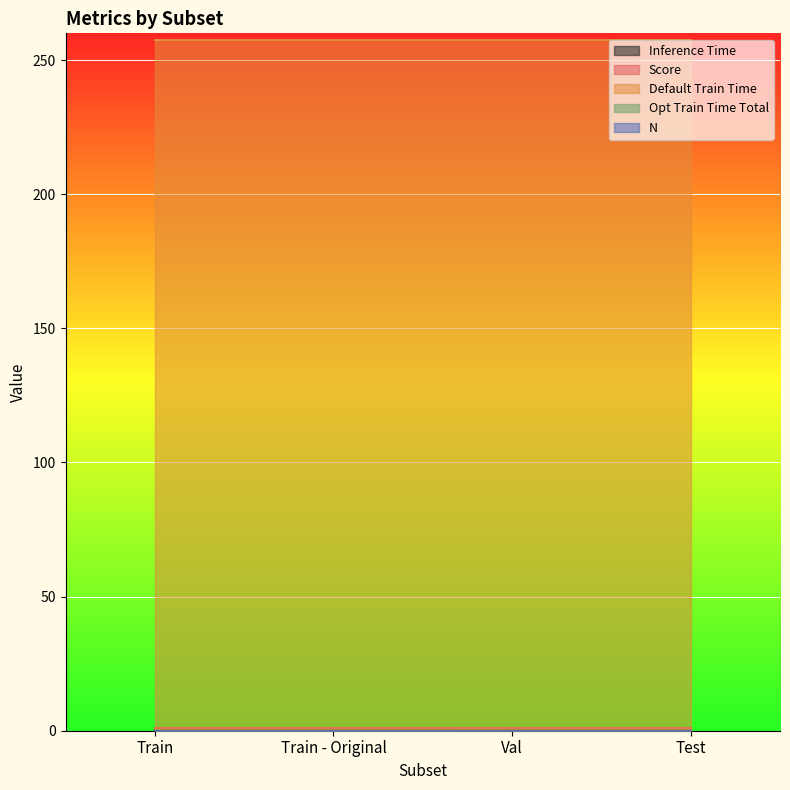

Which label corresponds to the largest value in the chart?

Train